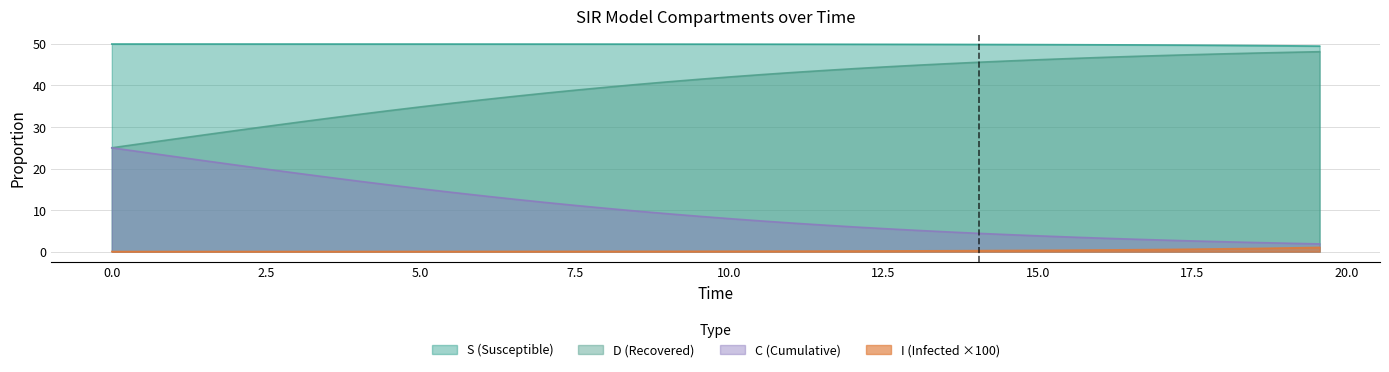

Rank the series by their average value, from highest to lowest.

S (Susceptible), D (Recovered), C (Cumulative), I (Infected ×100)